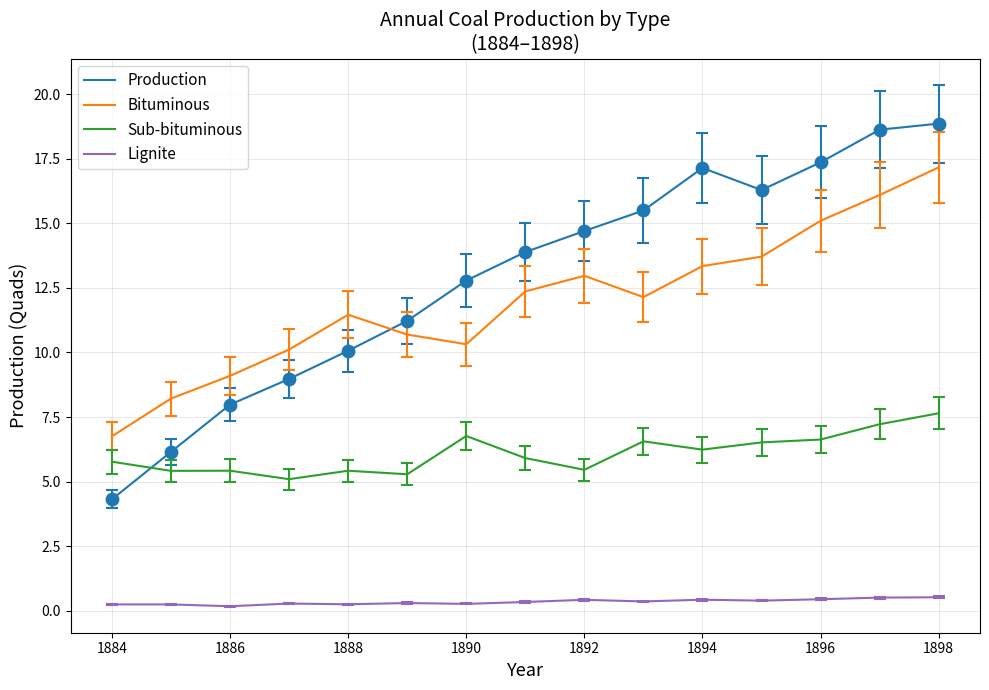

Which series has the largest total across all categories?

Production